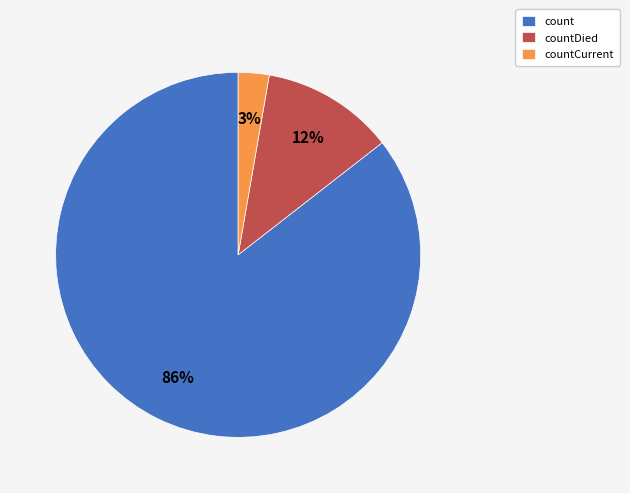

Which slice is the smallest?

countCurrent